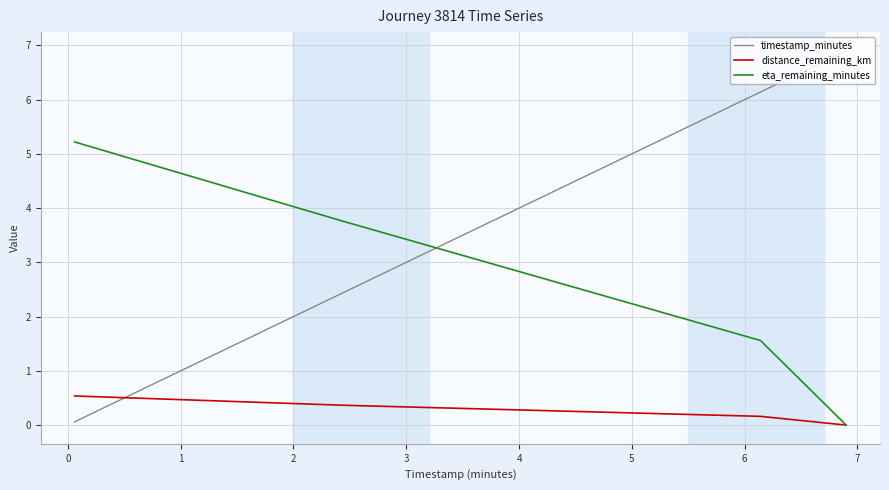

Which series has the largest range (max minus min)?

timestamp_minutes